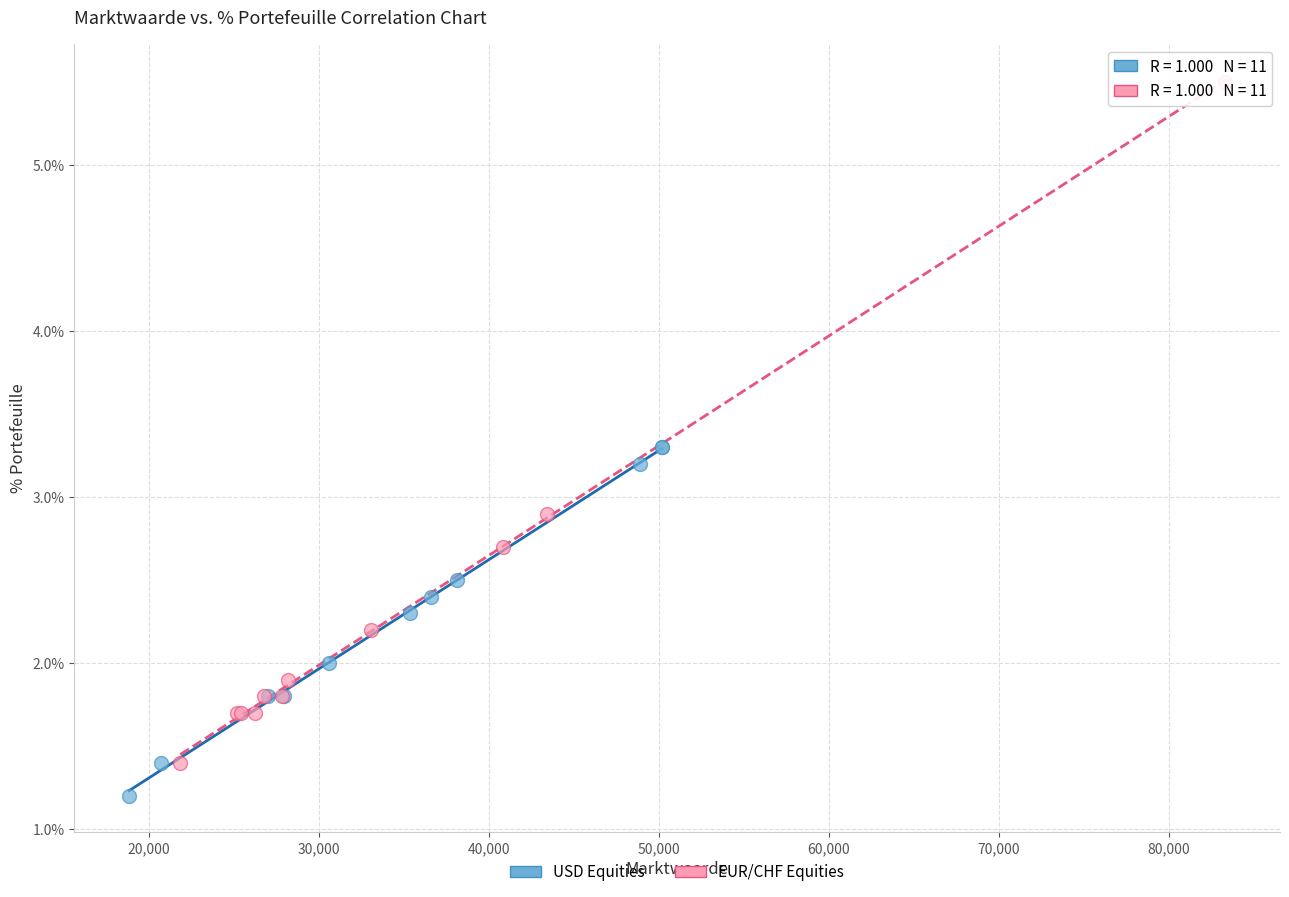

What are all the series names shown in the legend?

USD Equities, EUR/CHF Equities